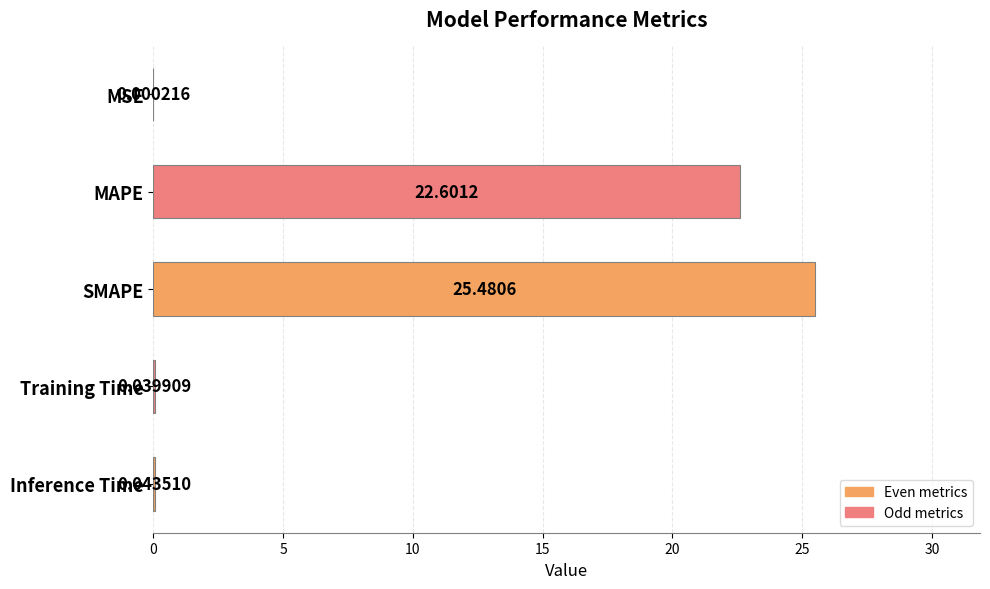

Which has a higher value, Inference Time or MAPE?

MAPE